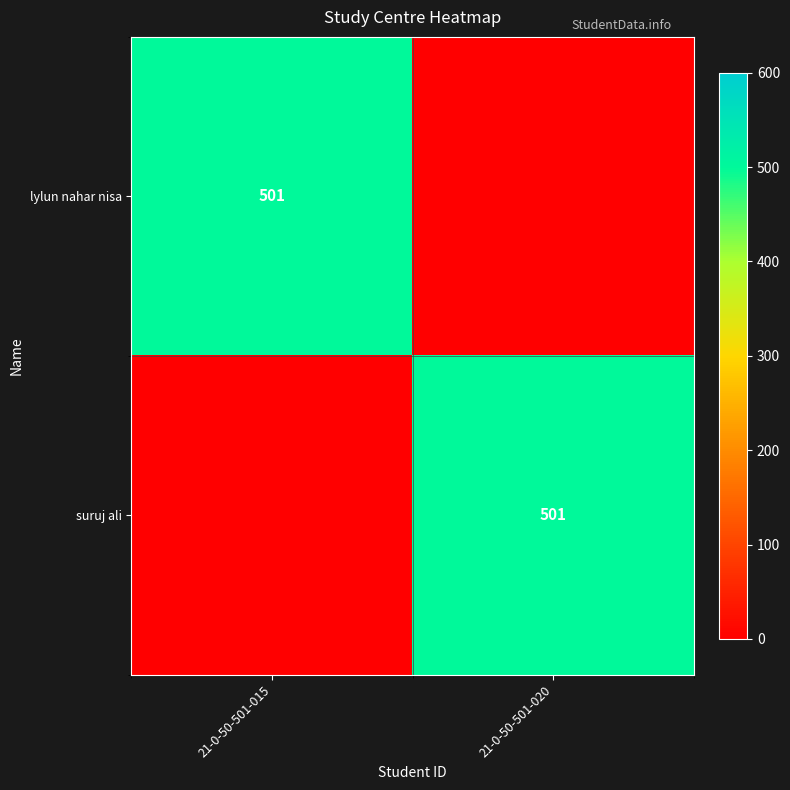

The suruj ali series shows 815 at 21-0-50-501-020. True or false?

False